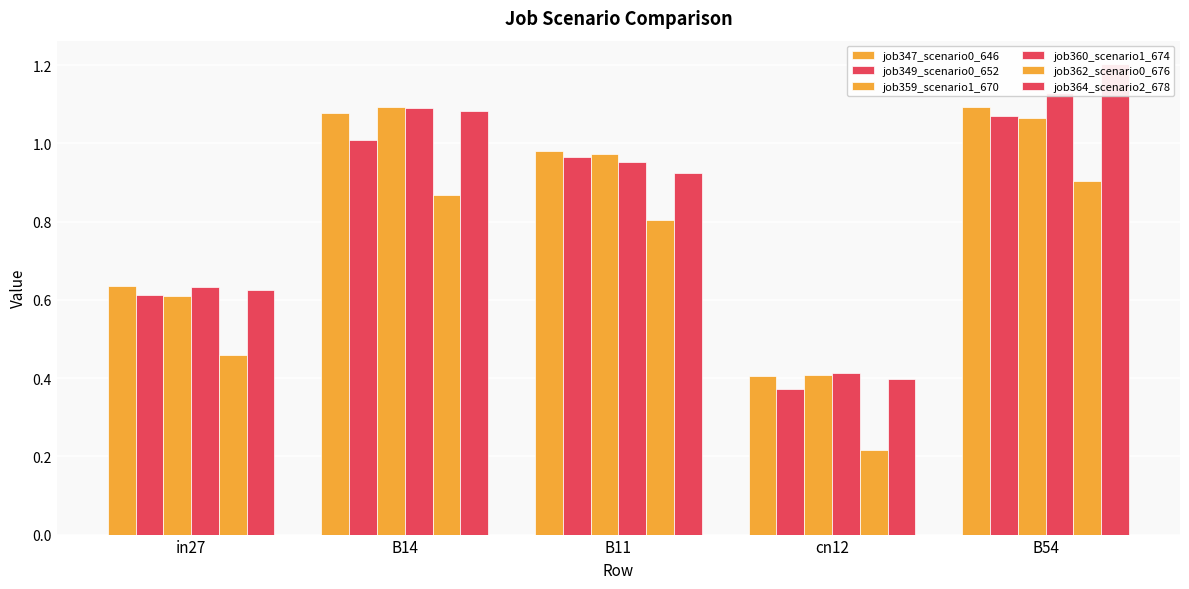

What is the label of the 2nd bar from the right?

cn12